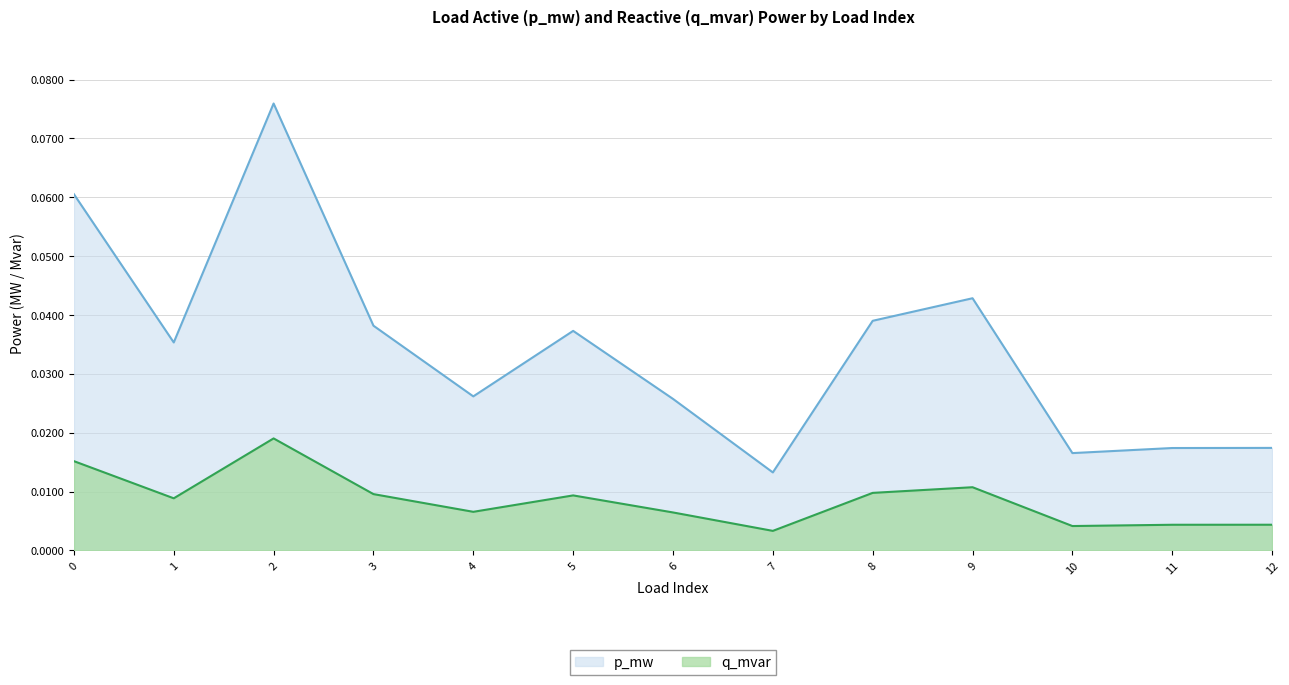

True or false: q_mvar and p_mw cross at least once.

False